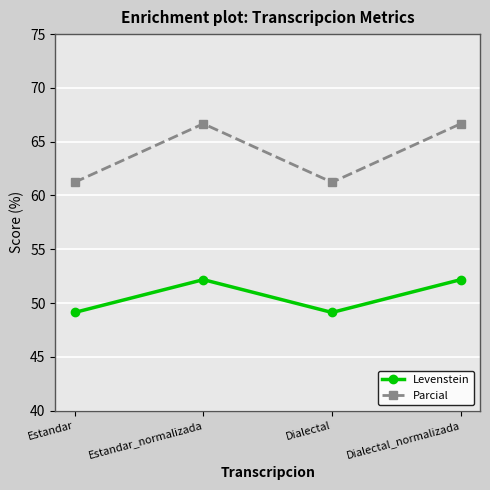

True or false: Parcial and Levenstein intersect in this chart.

False